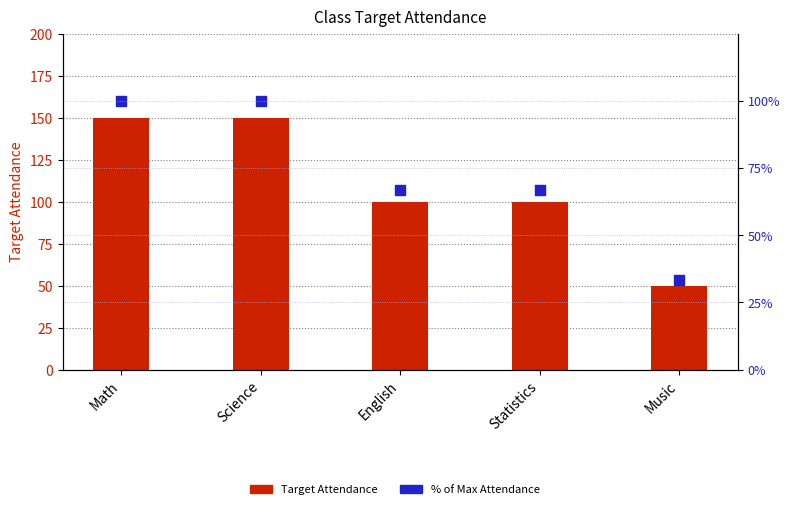

At how many categories does at least one series exceed 137?

2